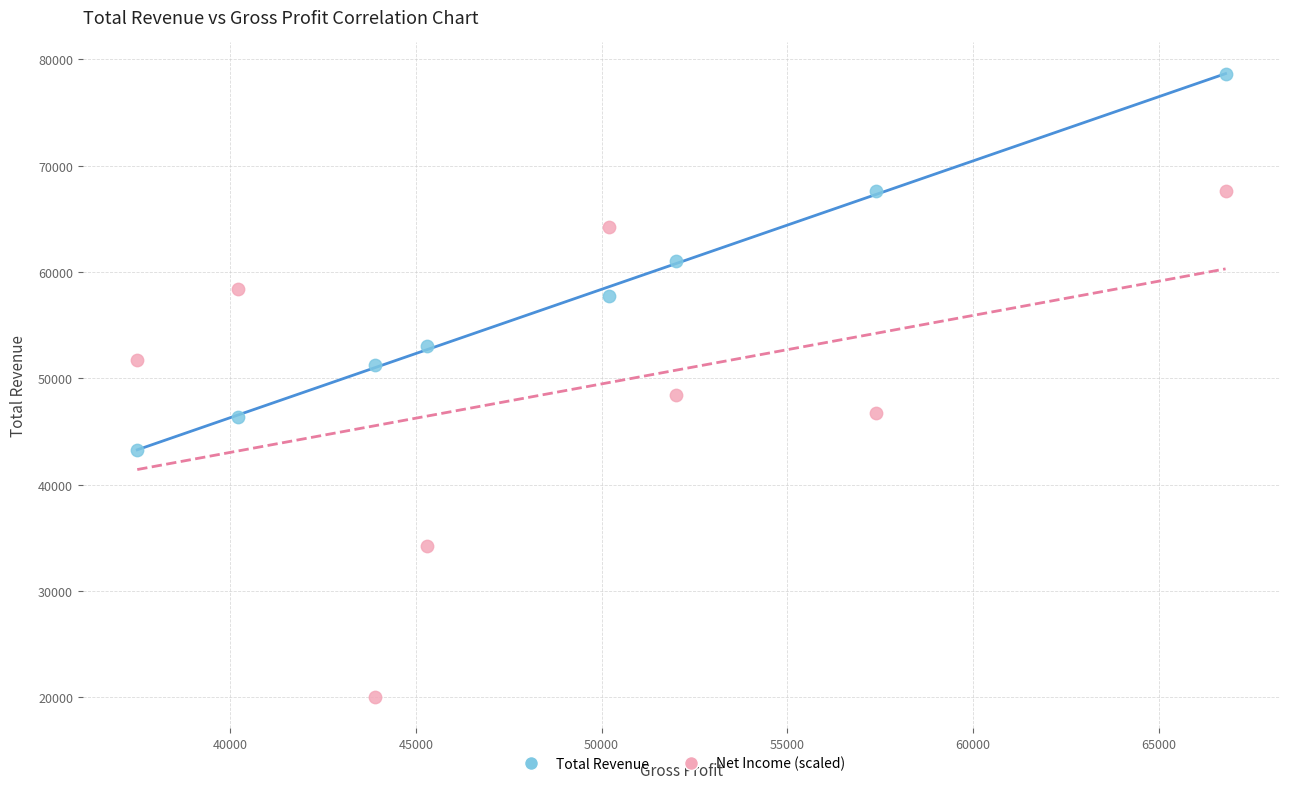

Which series has the widest spread of Y values?

Net Income (scaled)